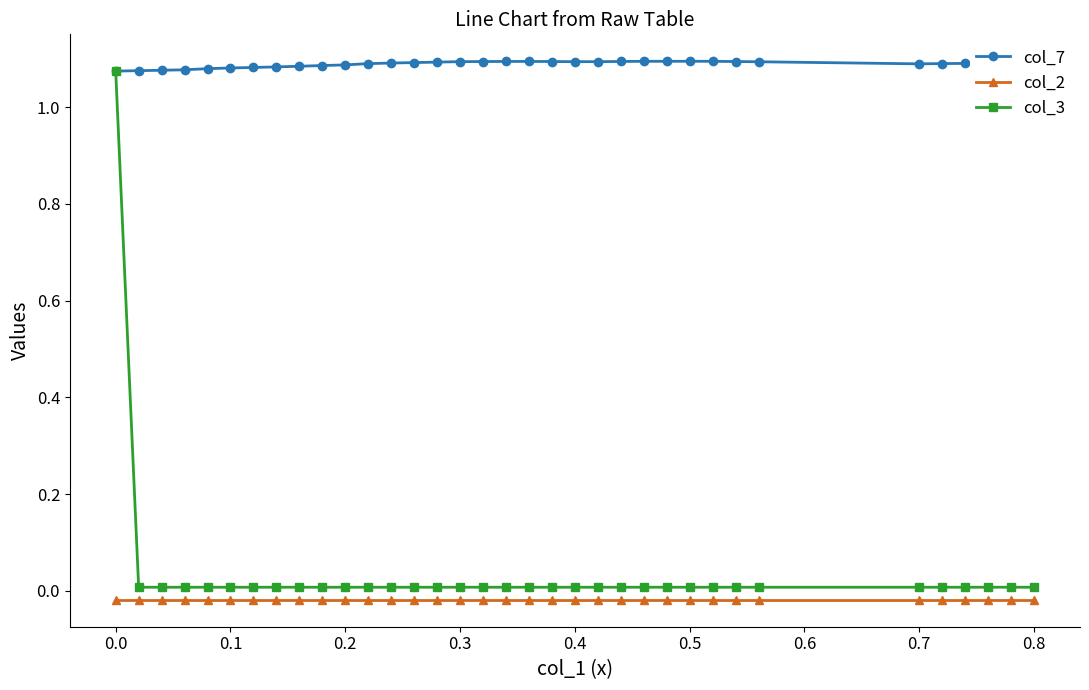

Which series has the largest total across all categories?

col_7